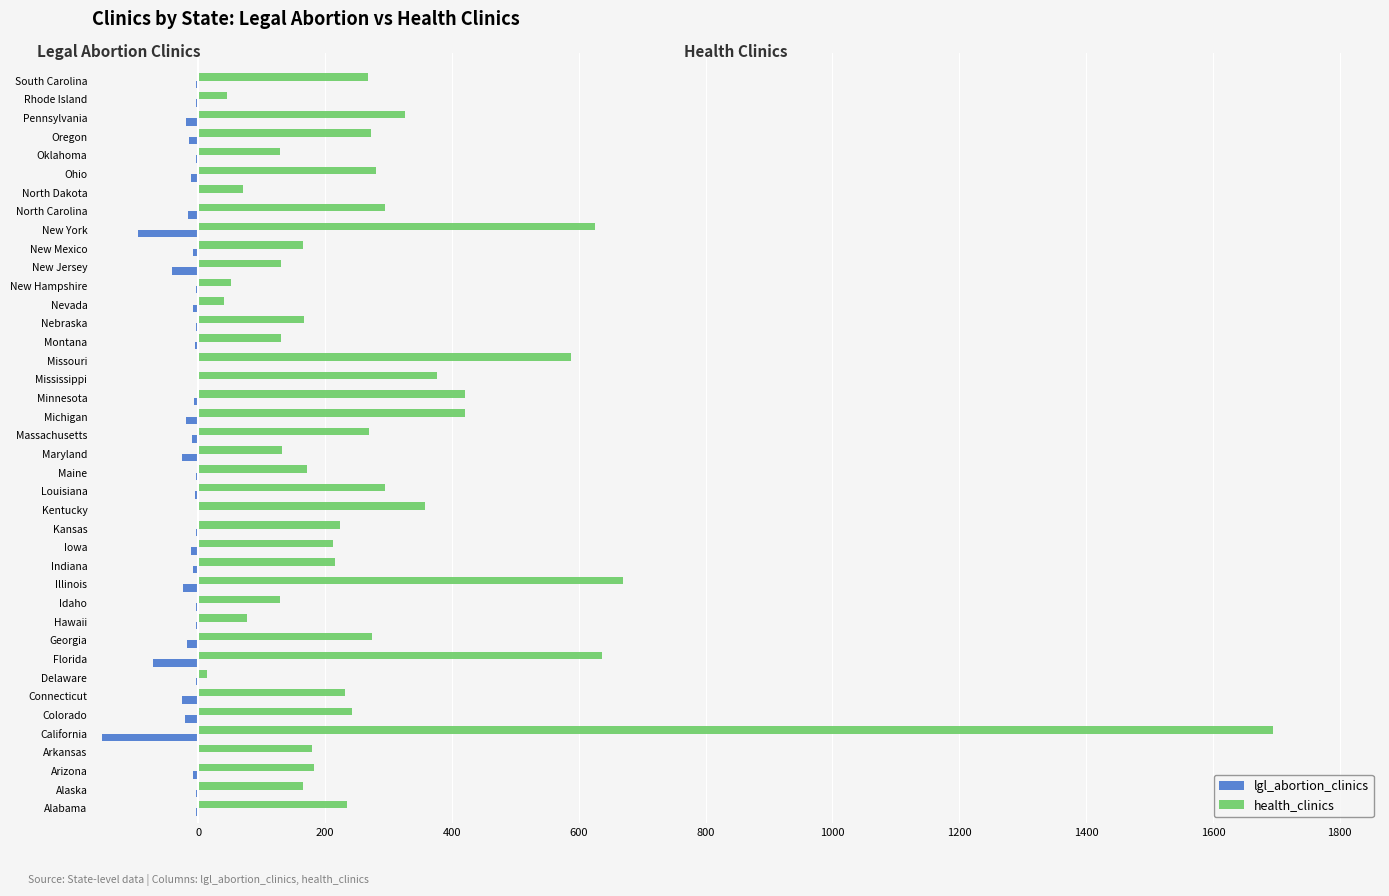

Which series changed the most between Delaware and Illinois?

health_clinics